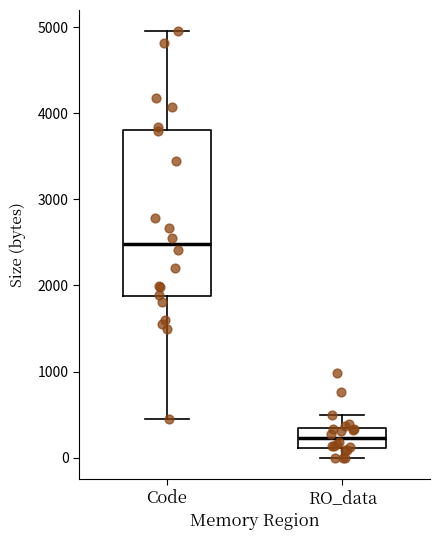

Where is the lower edge of the box for Code on the y-axis? The values are not printed on the chart, so give them approximately, as read against the axis.

1900